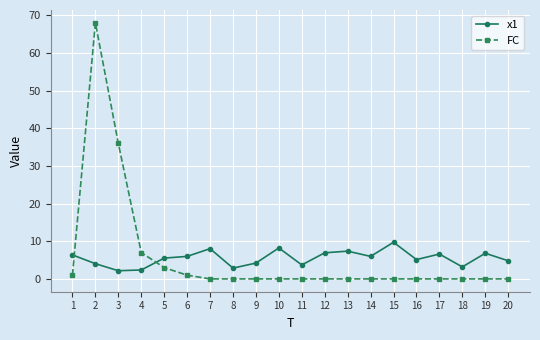

The x1 series shows 5.5 at 18. True or false?

False